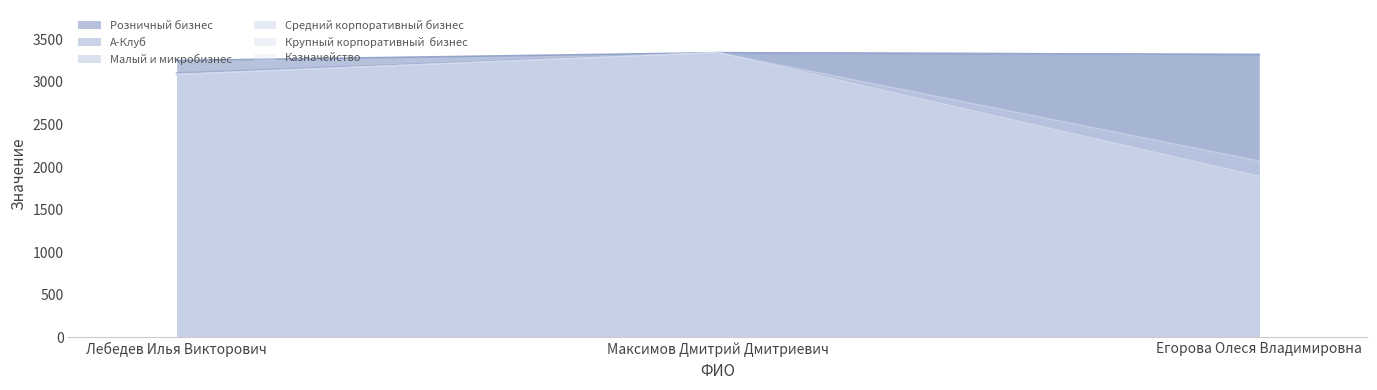

Rank the series by their maximum value, from highest to lowest.

Розничный бизнес, А-Клуб, Малый и микробизнес, Средний корпоративный бизнес, Крупный корпоративный  бизнес, Казначейство